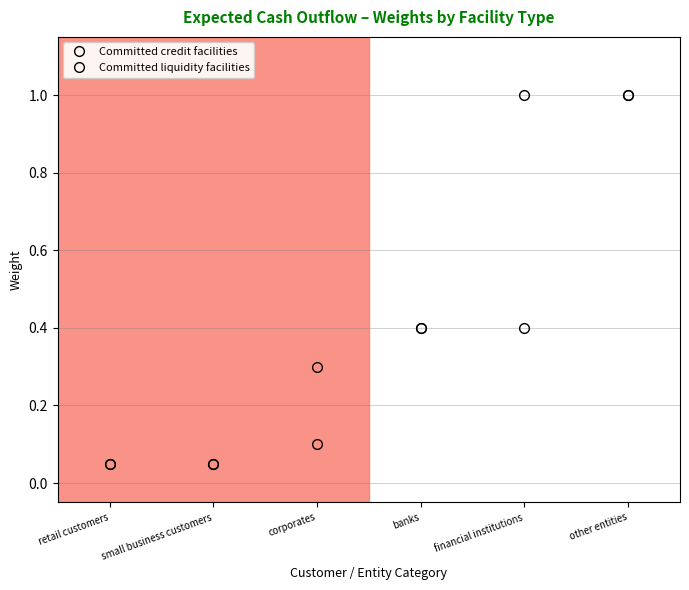

Is this an area chart (filled region under the line)?

No